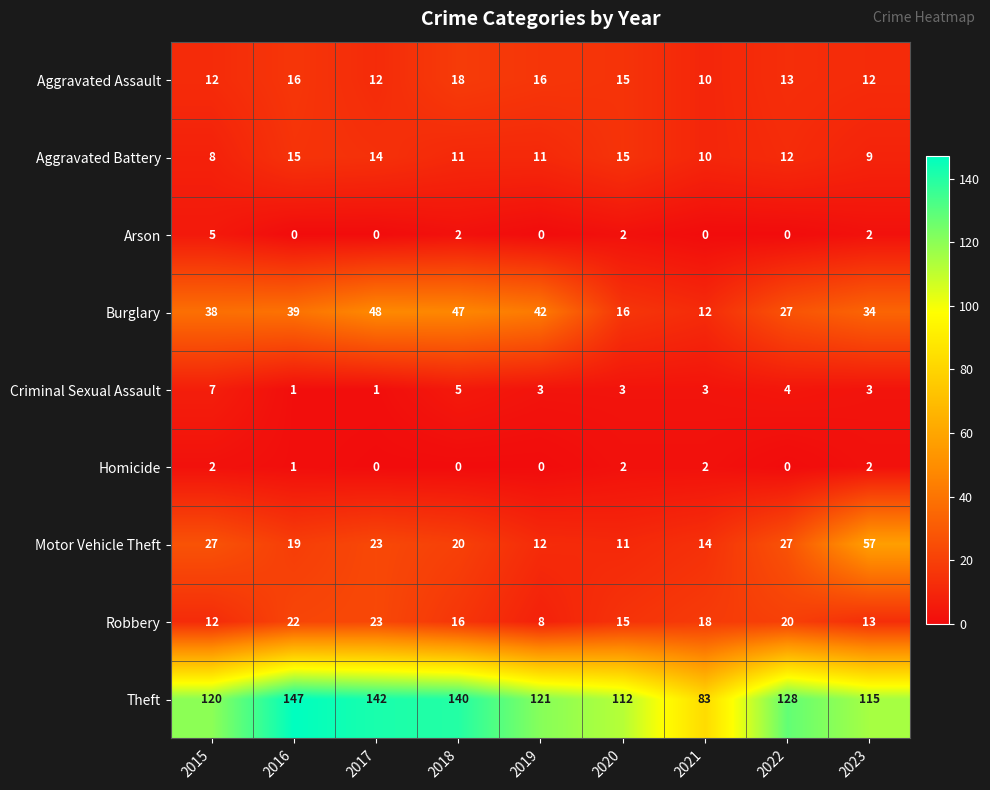

What is the spread (max minus min) of values at 2017?

142